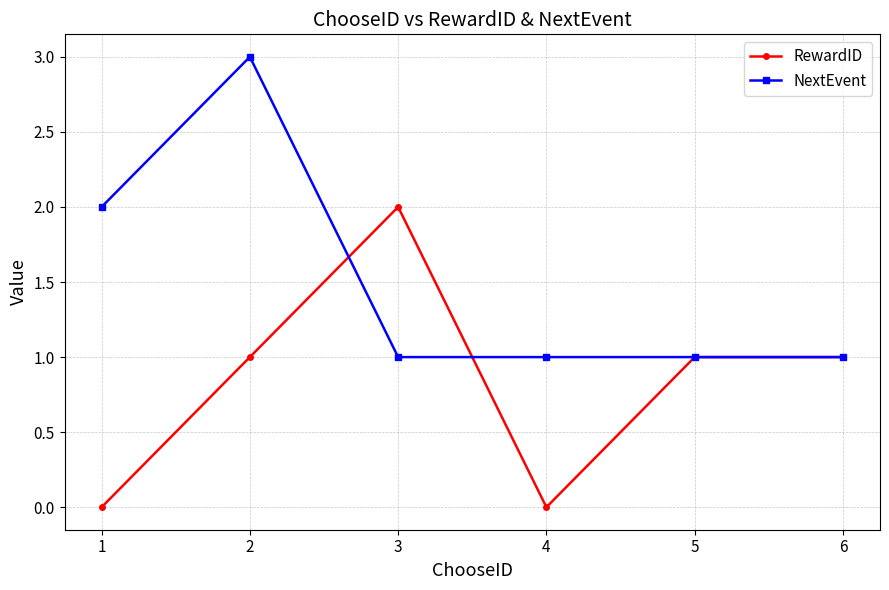

The RewardID series shows 1 at 5. True or false?

True